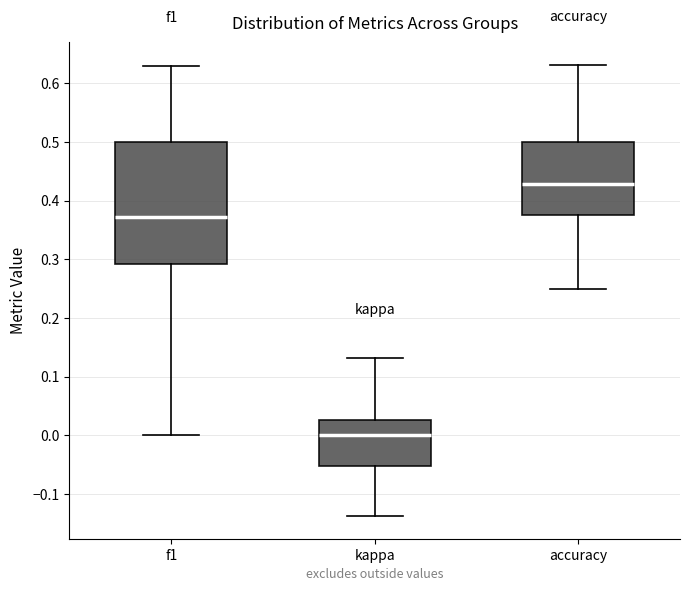

Which box has the lowest median line?

kappa